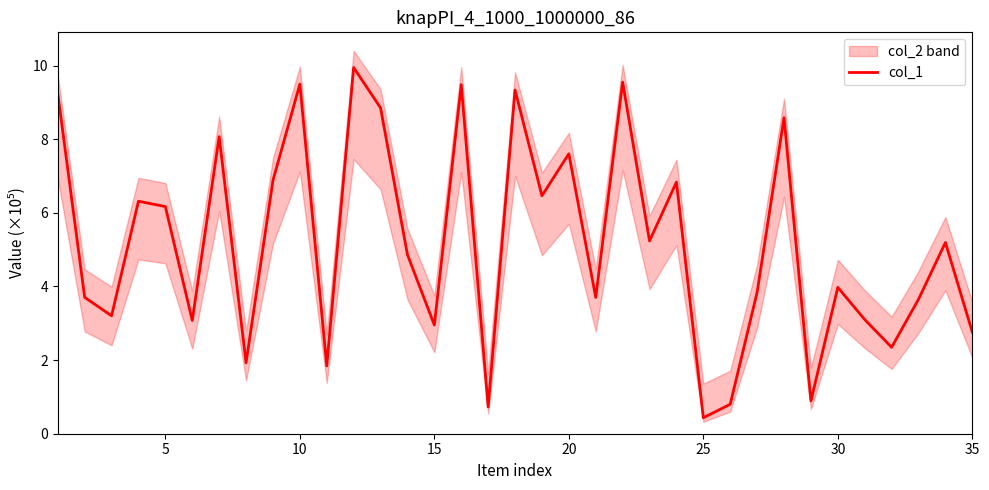

Does the chart have visible grid lines?

No